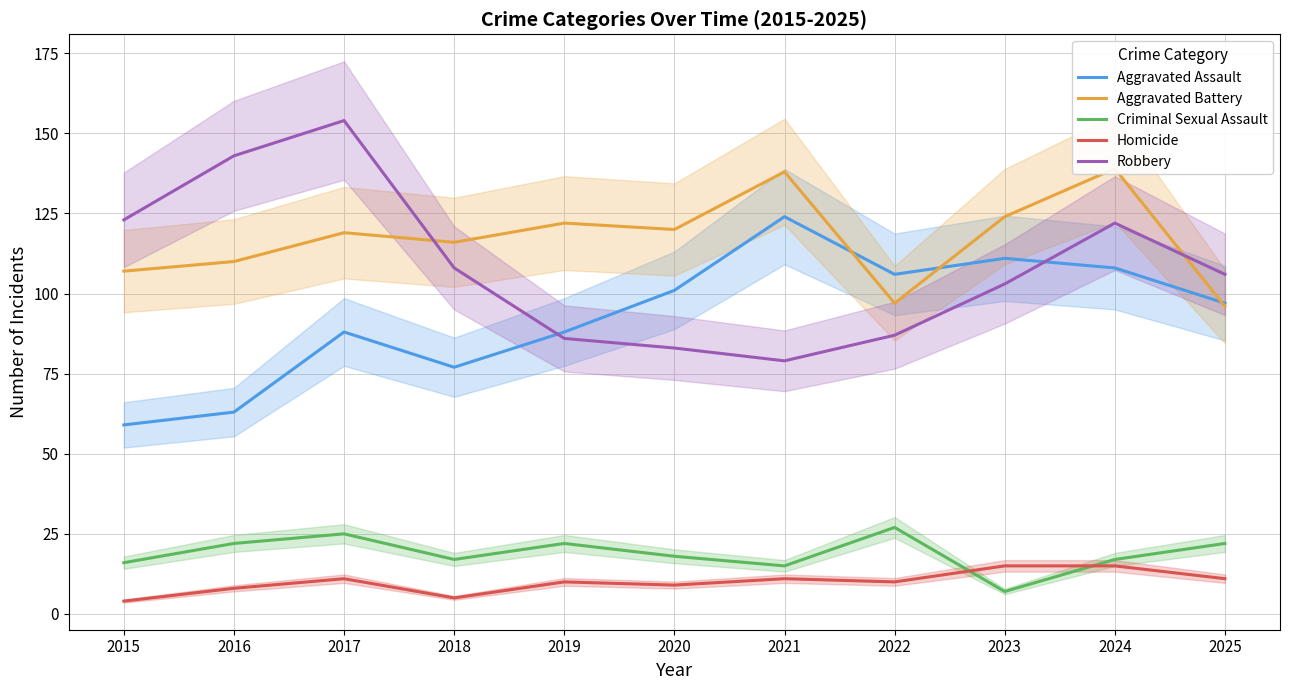

Reading right to left, list all the values displayed in this chart.

Aggravated Assault: 2025=97	2024=108	2023=111	2022=106	2021=124	2020=101	2019=88	2018=77	2017=88	2016=63	2015=59
Aggravated Battery: 2025=96	2024=139	2023=124	2022=97	2021=138	2020=120	2019=122	2018=116	2017=119	2016=110	2015=107
Criminal Sexual Assault: 2025=22	2024=17	2023=7	2022=27	2021=15	2020=18	2019=22	2018=17	2017=25	2016=22	2015=16
Homicide: 2025=11	2024=15	2023=15	2022=10	2021=11	2020=9	2019=10	2018=5	2017=11	2016=8	2015=4
Robbery: 2025=106	2024=122	2023=103	2022=87	2021=79	2020=83	2019=86	2018=108	2017=154	2016=143	2015=123